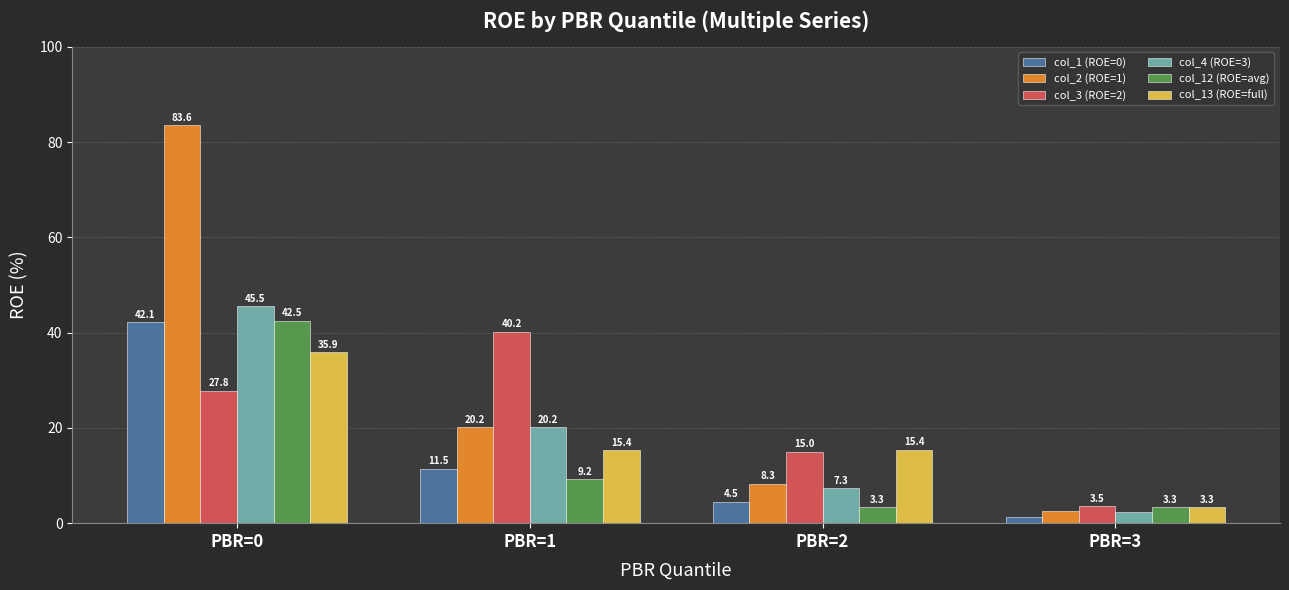

Which series has the widest spread of values?

col_2 (ROE=1)